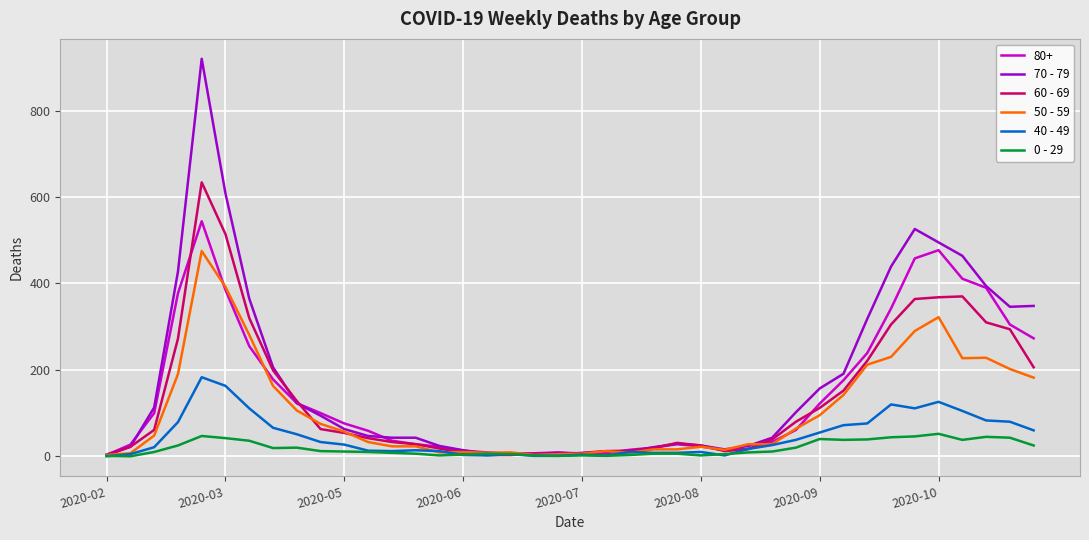

Which series has the largest range (max minus min)?

70 - 79